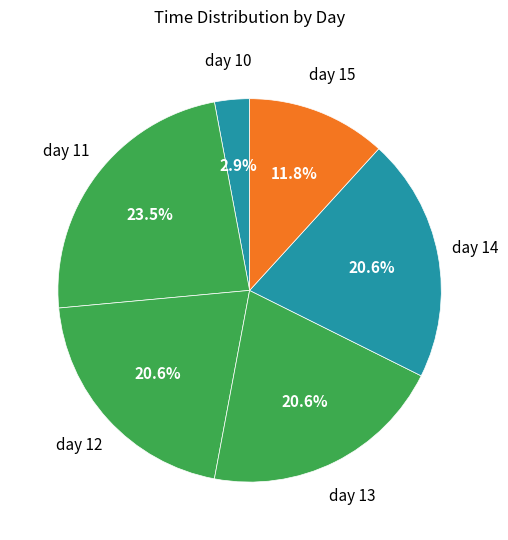

How many slices are in this pie chart?

6